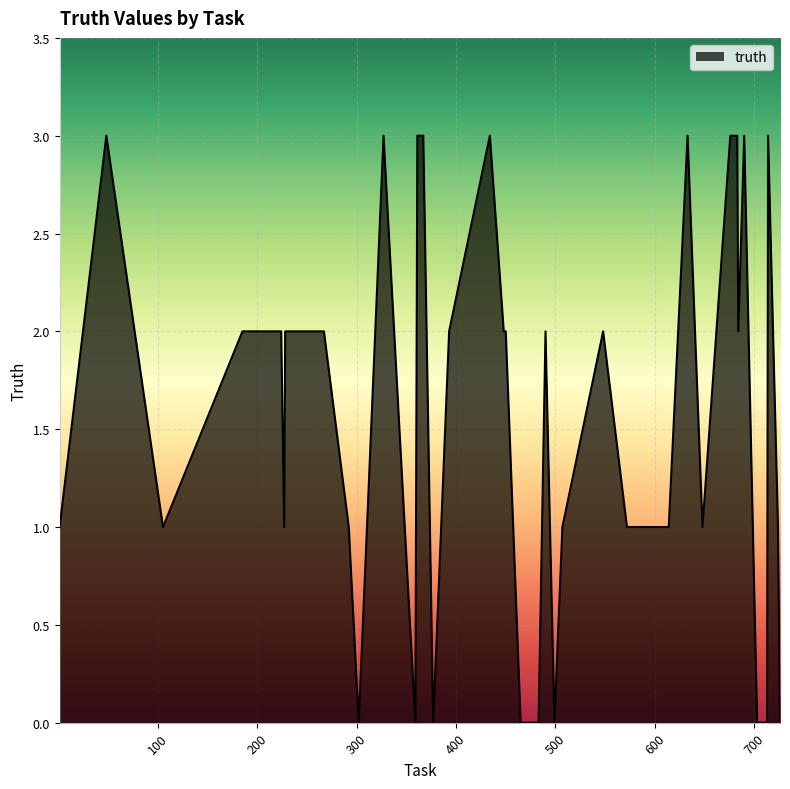

What is the maximum value shown in the chart?

3